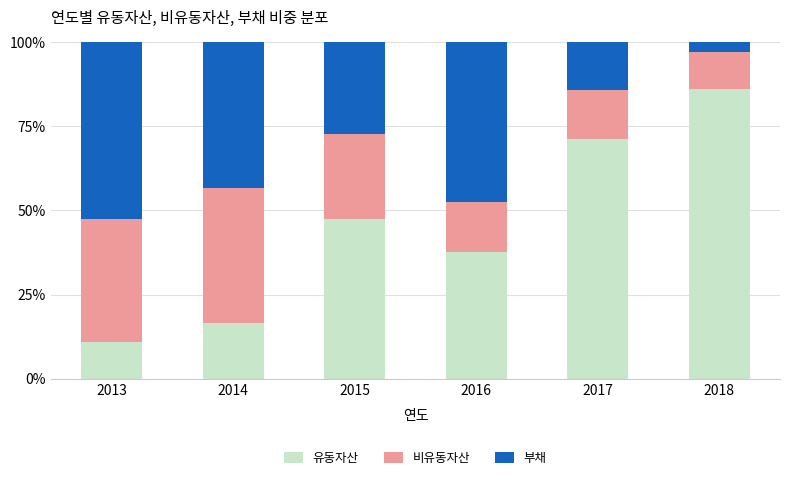

List the labels in order of 유동자산 value, largest first.

2018, 2017, 2015, 2016, 2014, 2013